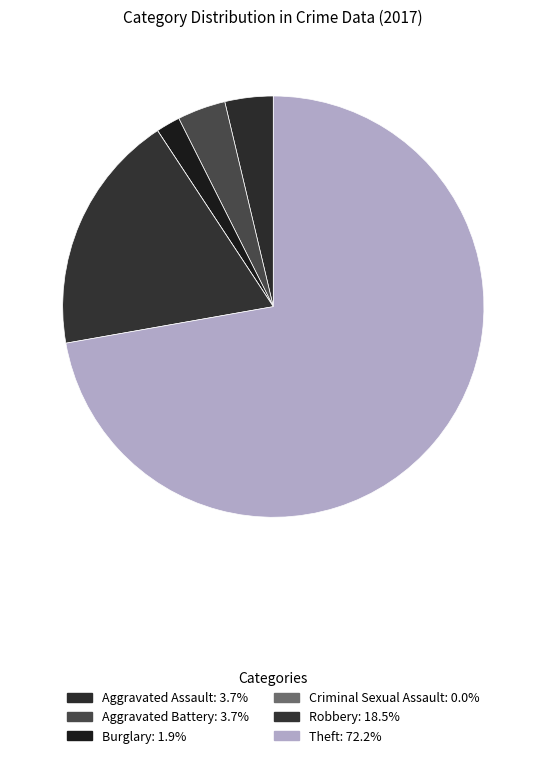

How many segments does this pie chart have?

6